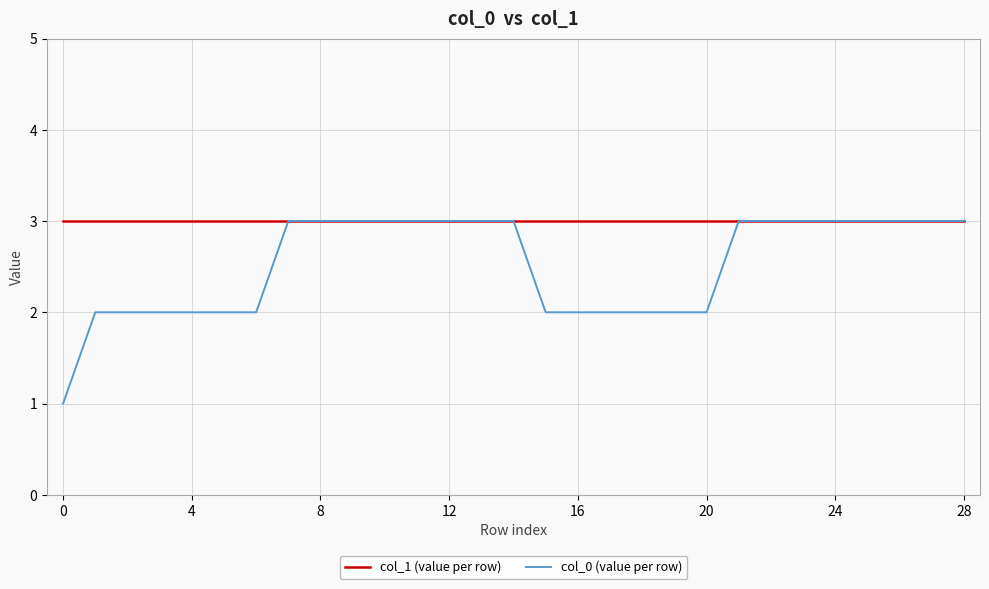

Which series has the largest total across all categories?

col_1 (value per row)